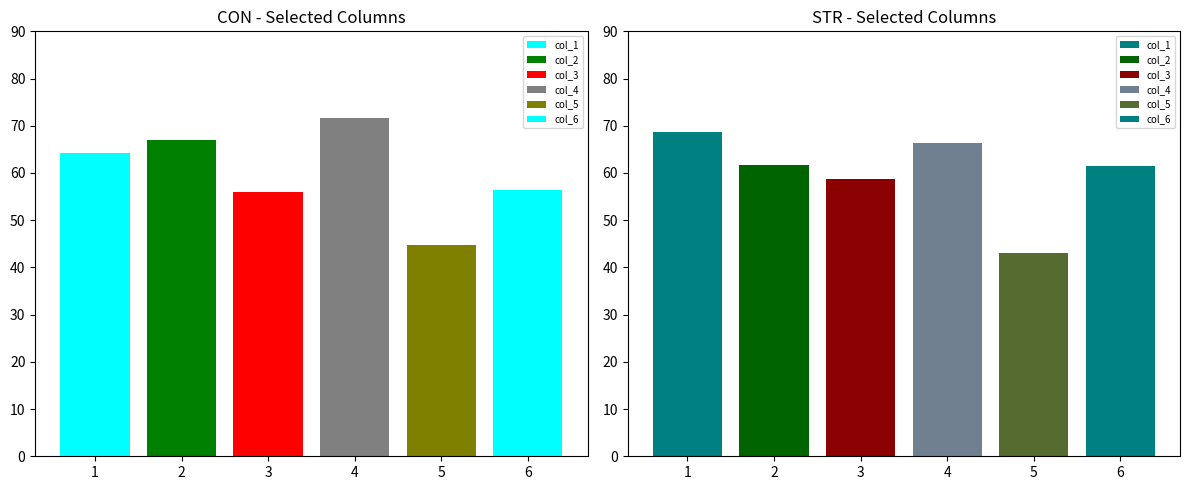

How many data points in CON are less than 64?

3